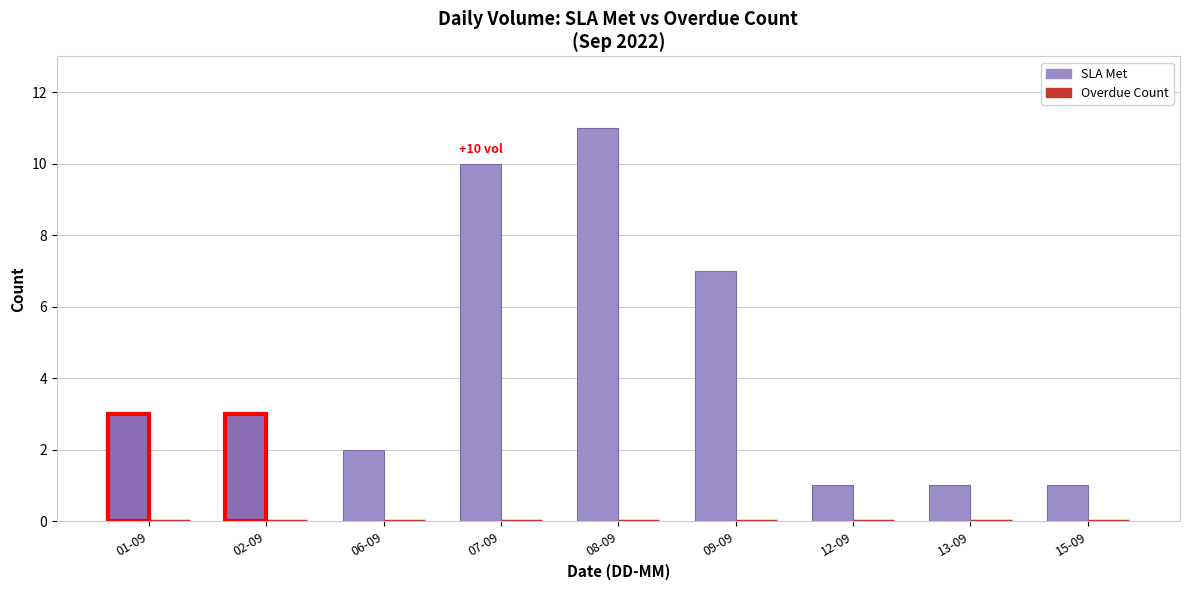

Is the value of Overdue Count at 15-09 greater than the value of SLA Met at 12-09?

No